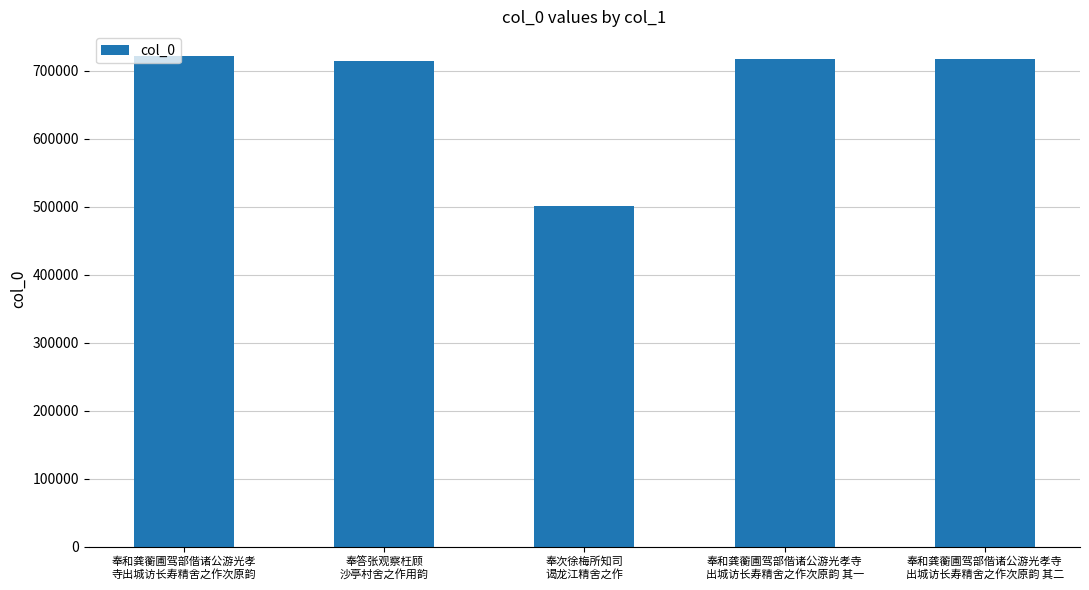

How many data points are less than 717394?

2